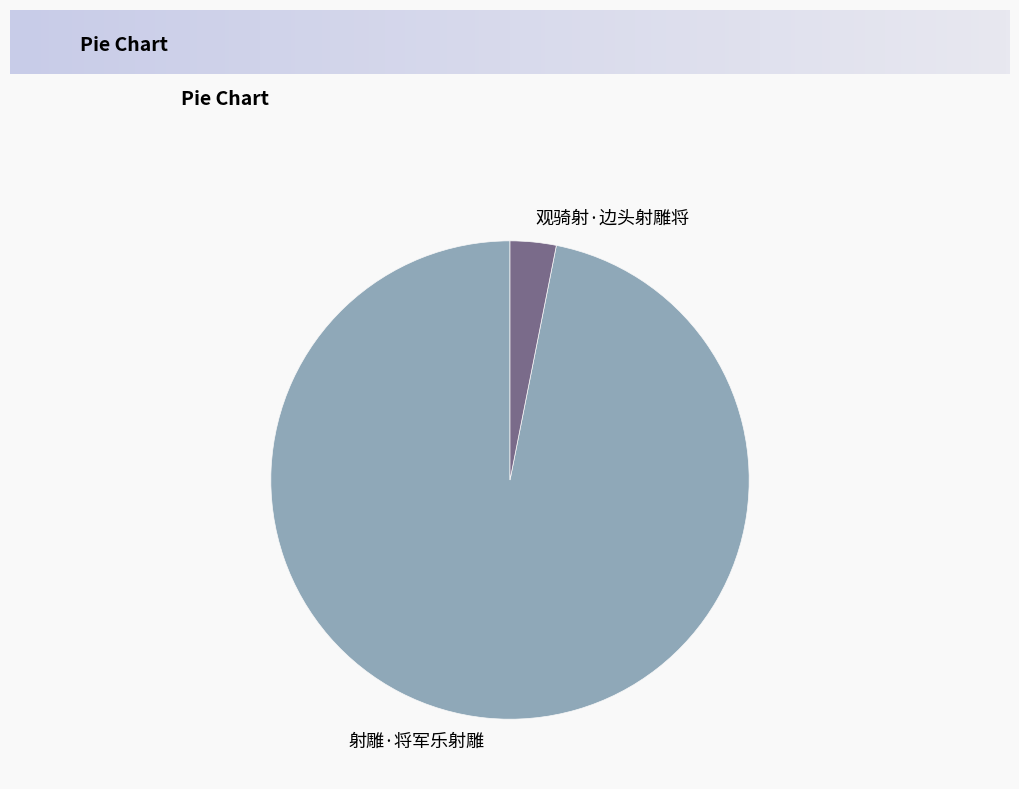

Is the sum of 射雕·将军乐射雕 and 观骑射·边头射雕将 greater than half?

Yes